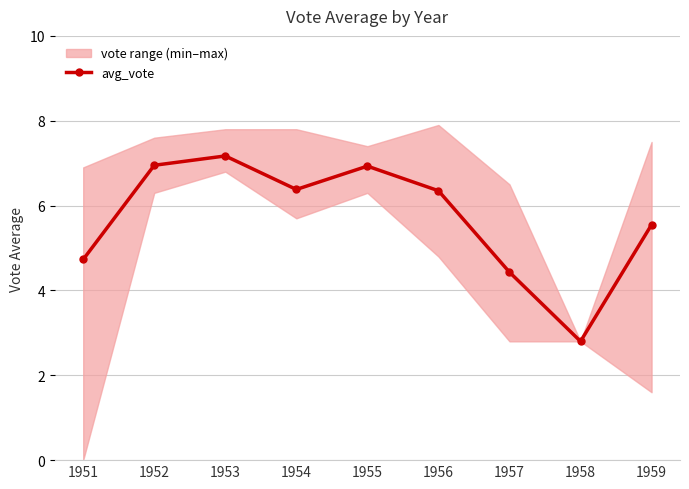

What is the change in value from 1954 to 1955?

+0.5